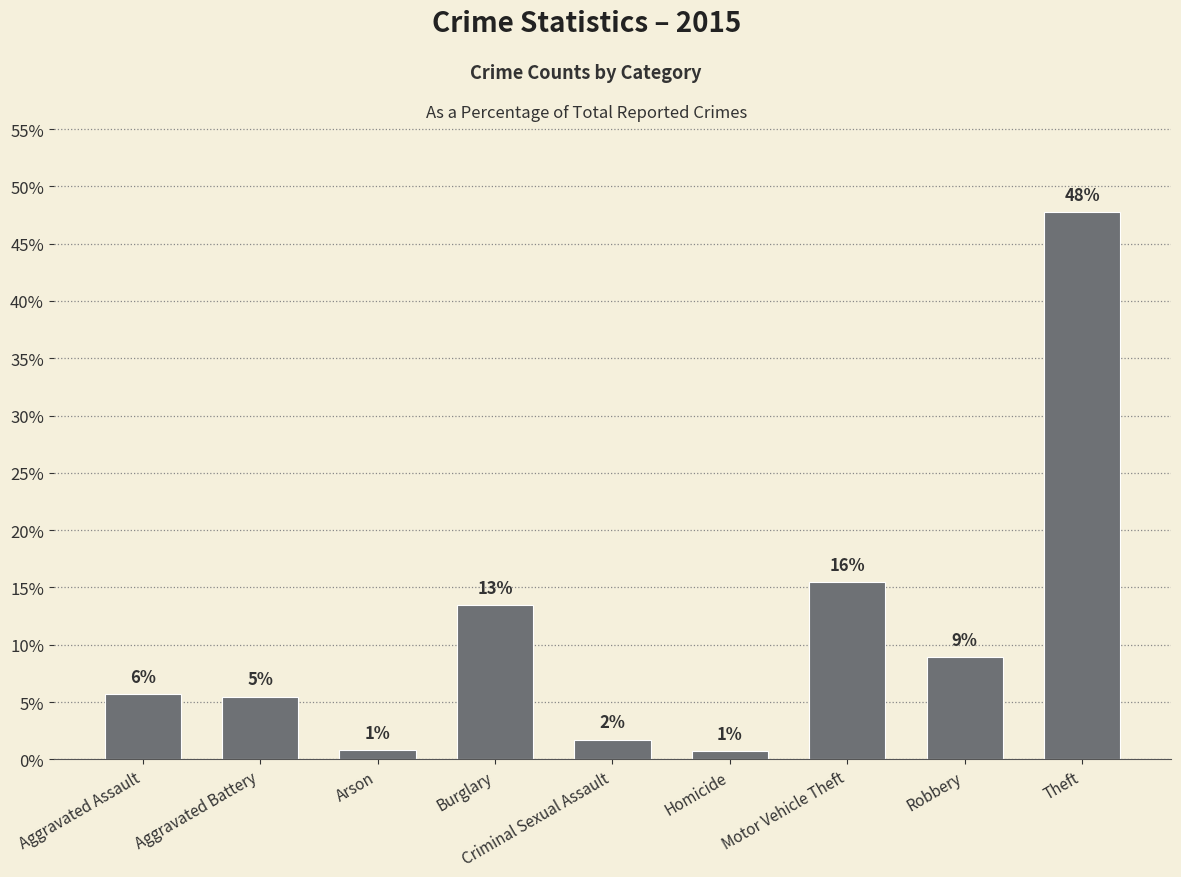

What is the value of the 8th bar from the left?

8.9